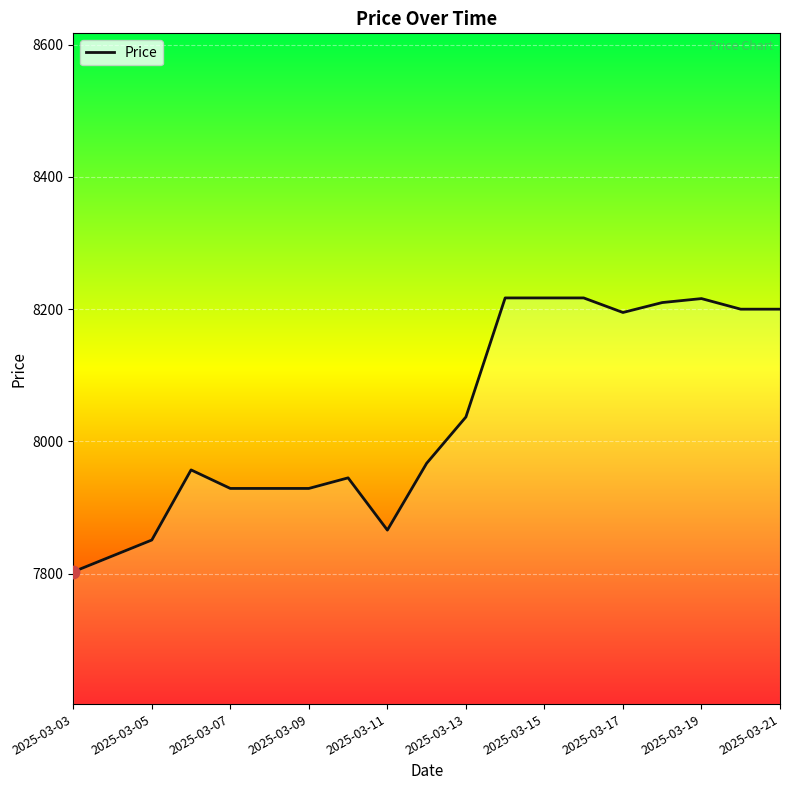

Which has a higher value, 14 or 11?

11